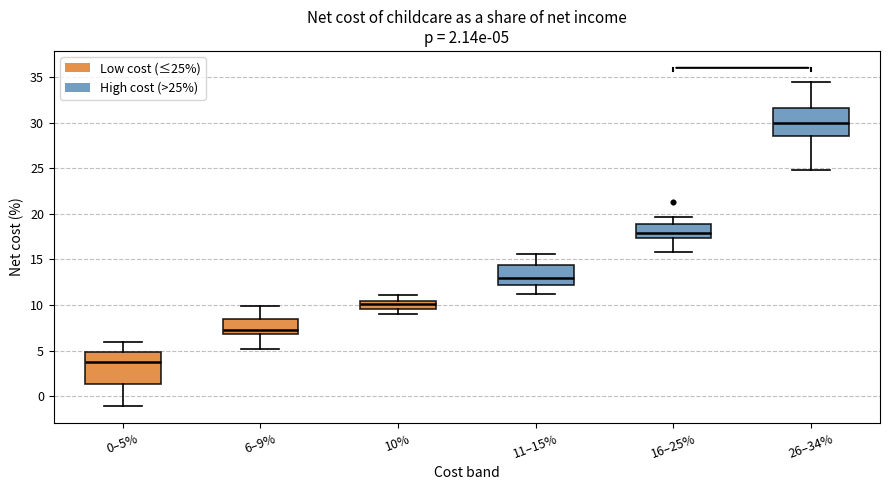

Which box is the tallest, from its lower edge to its upper edge?

0–5%